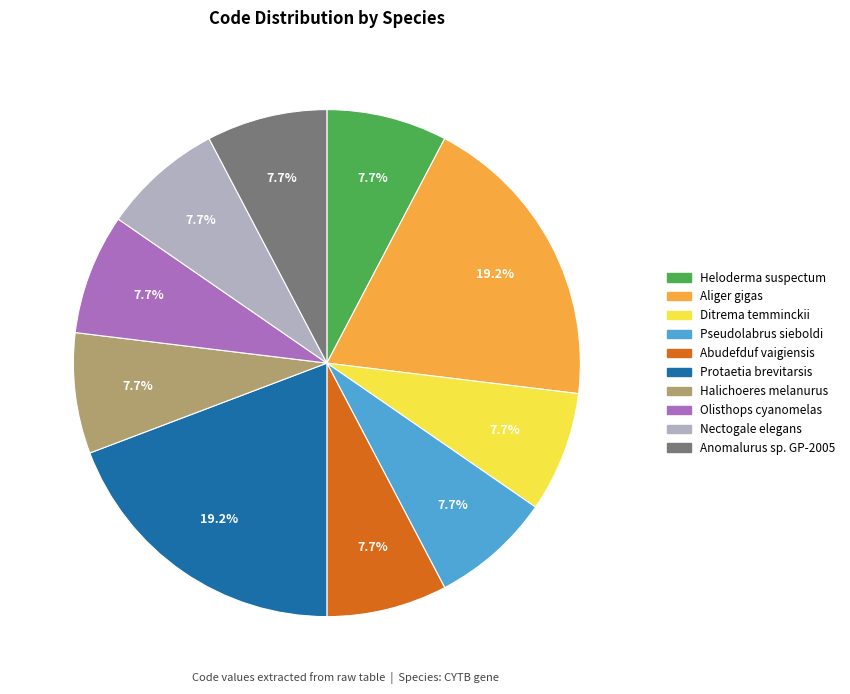

The Pseudolabrus sieboldi slice represents 1% of the pie. True or false?

False